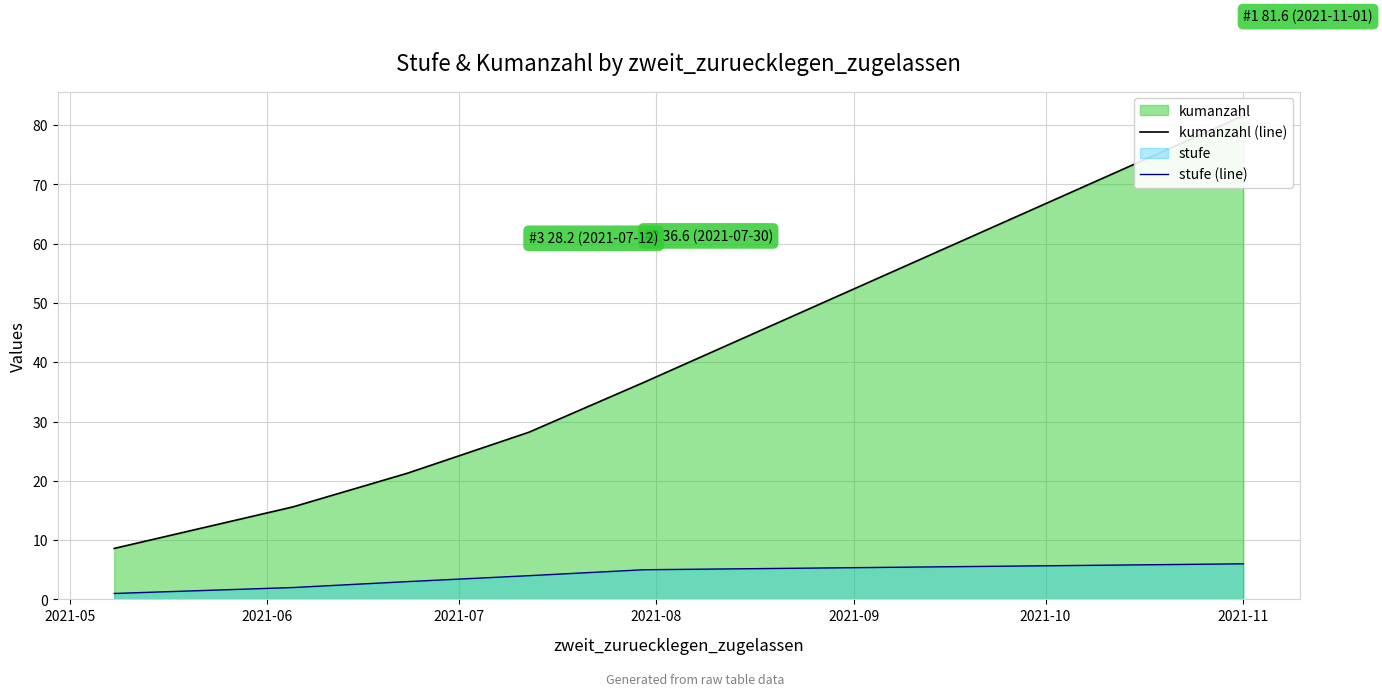

What are all the series names shown in the legend?

kumanzahl (line), stufe (line)